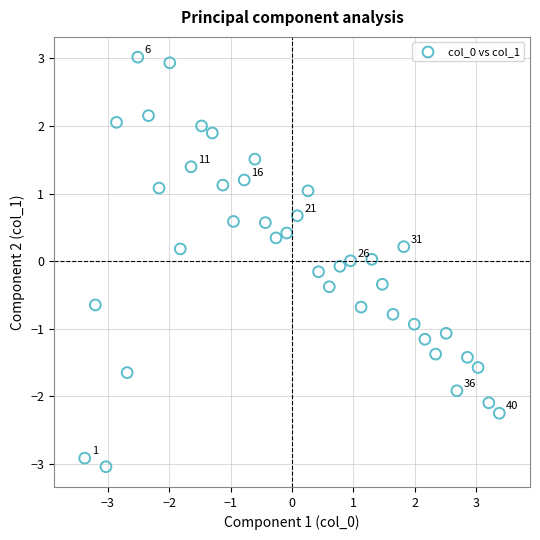

What is the range of Y values (max minus min)?

6.1